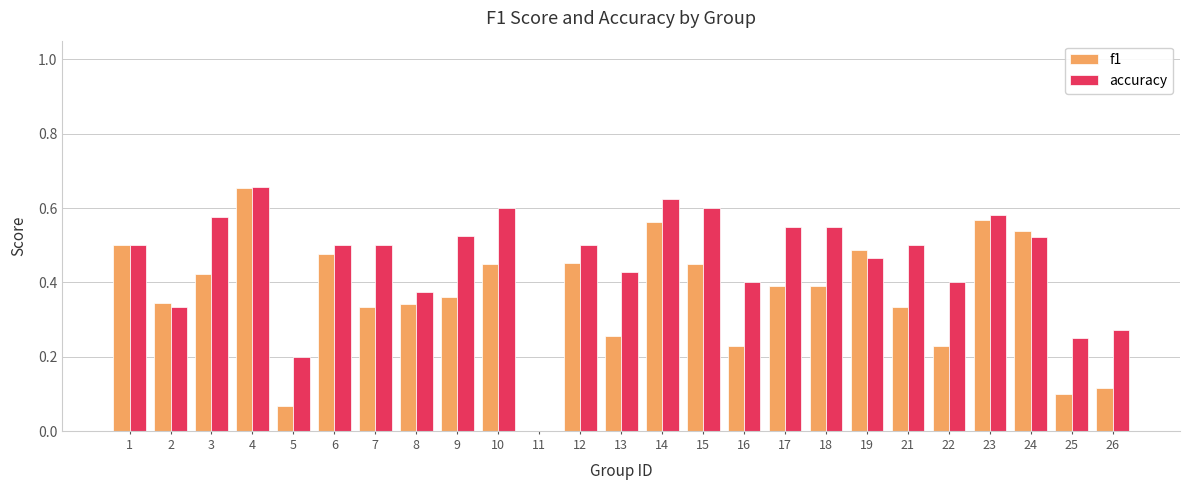

Is it true that f1 equals 0.2 at 18?

False